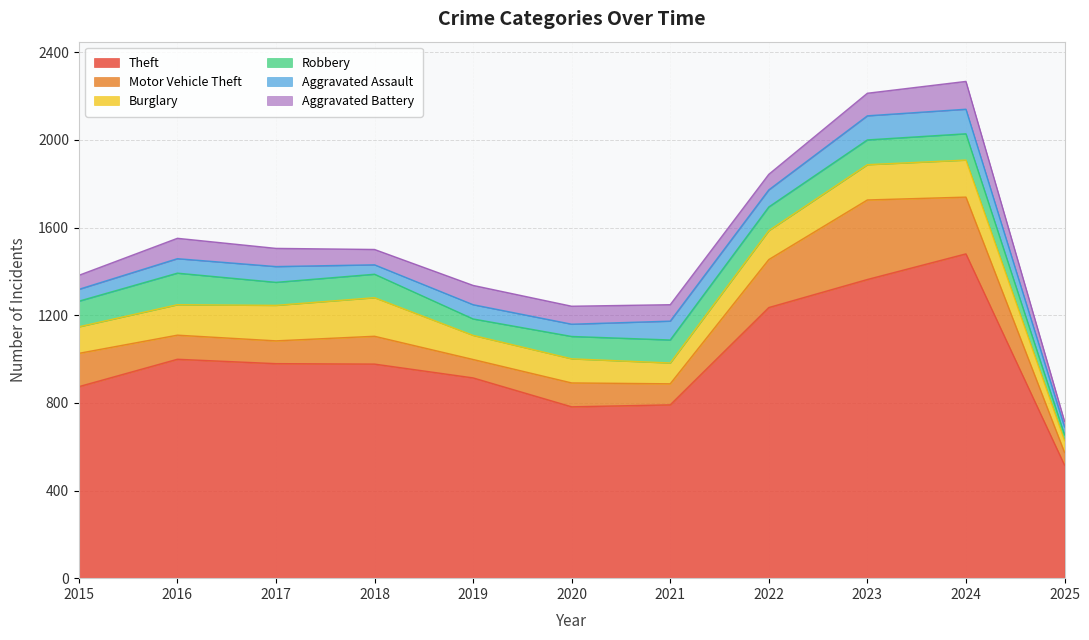

True or false: Burglary and Theft intersect in this chart.

False